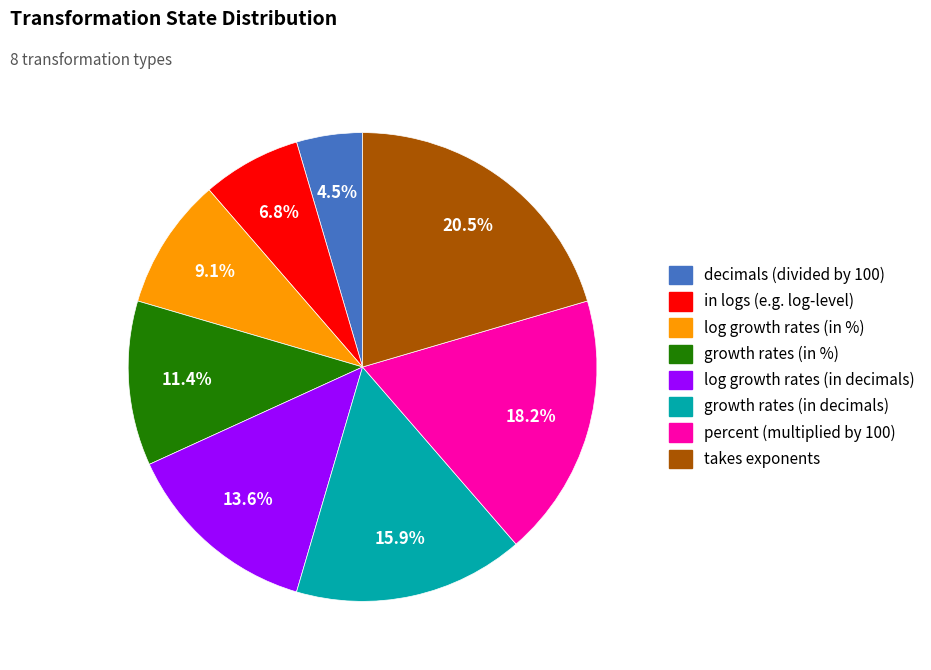

Is there any slice that represents more than half of the pie?

No